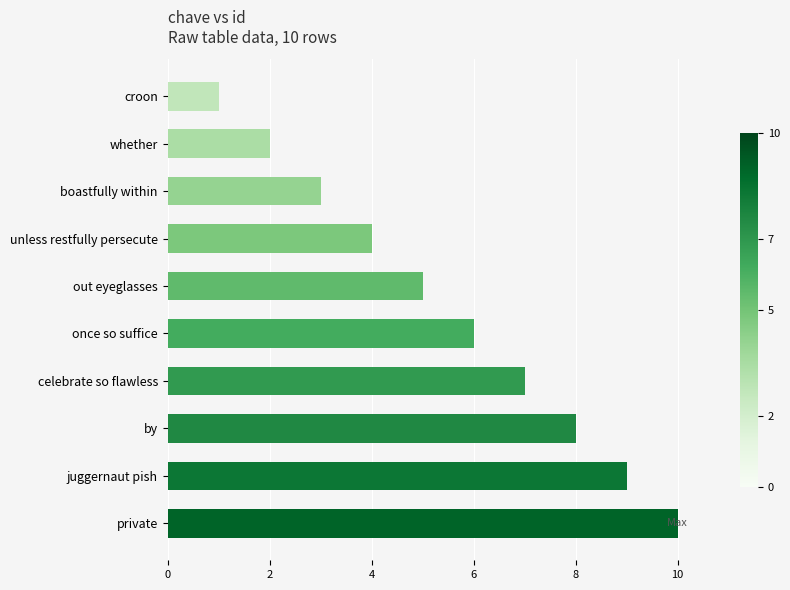

What position from the bottom is whether?

9